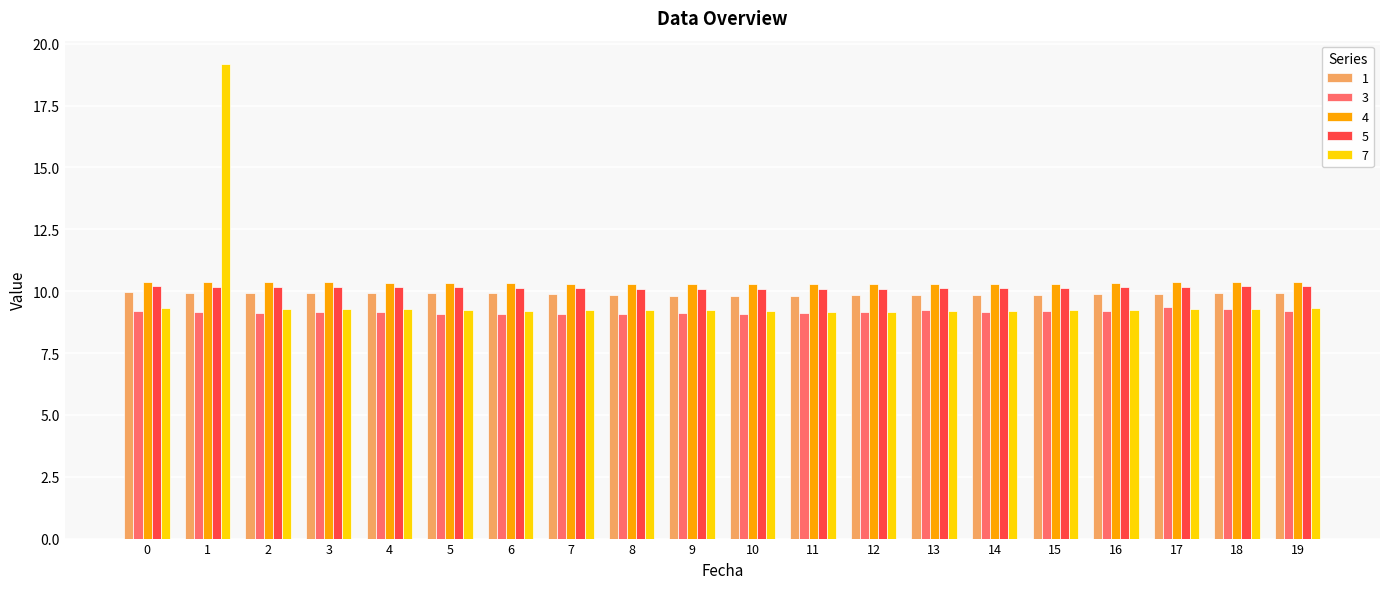

Read the 1 value at 15.

9.9